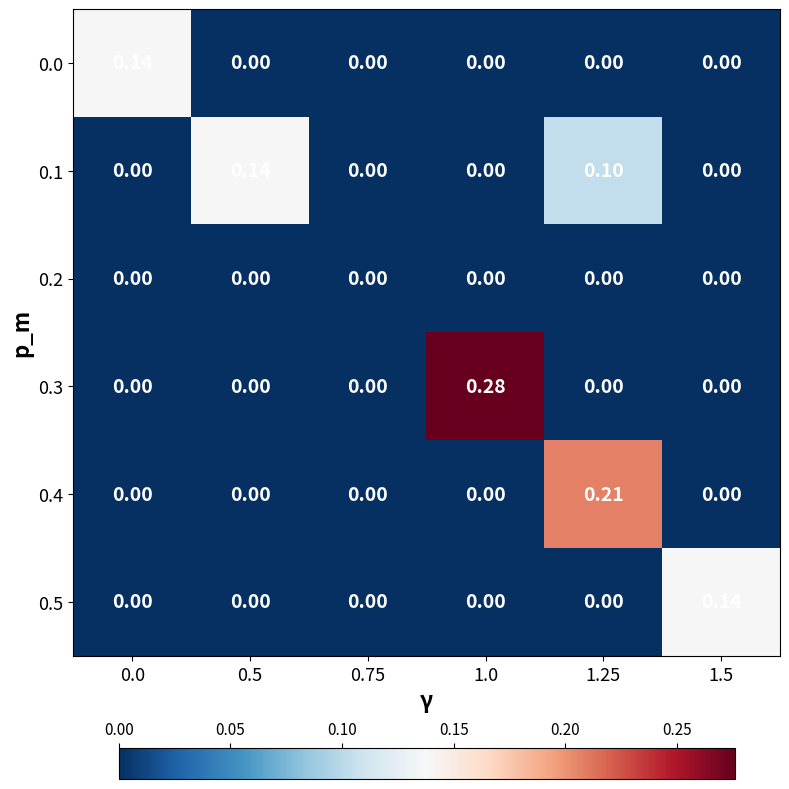

Is the value of 0.4 at 1.25 greater than the value of 0.3 at 0.5?

Yes